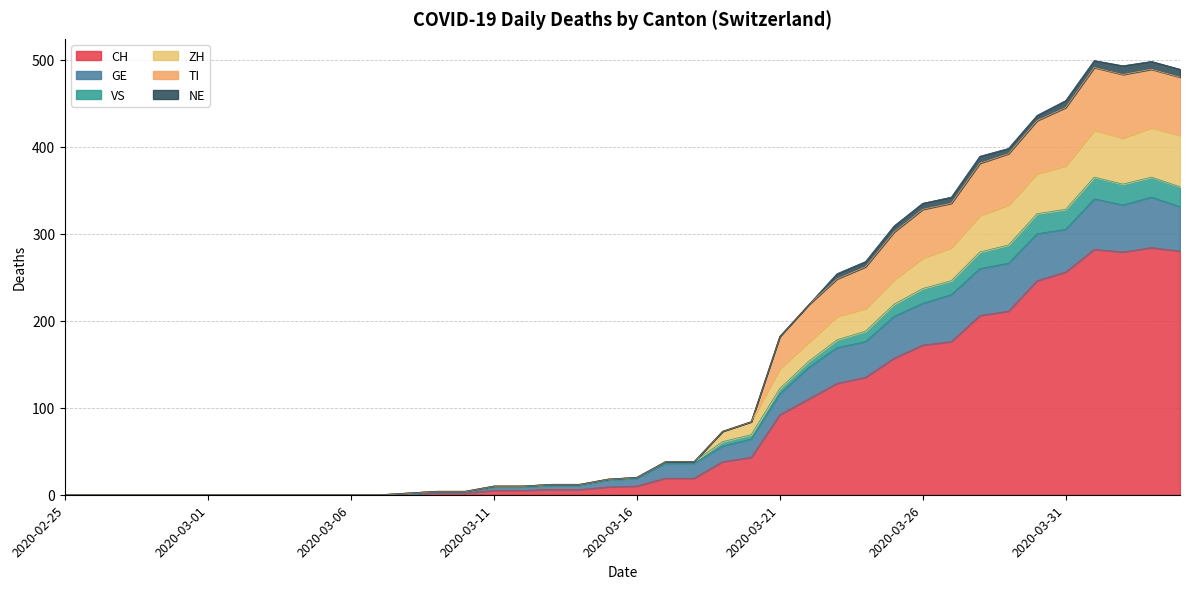

At which label does TI reach its peak?

2020-04-01